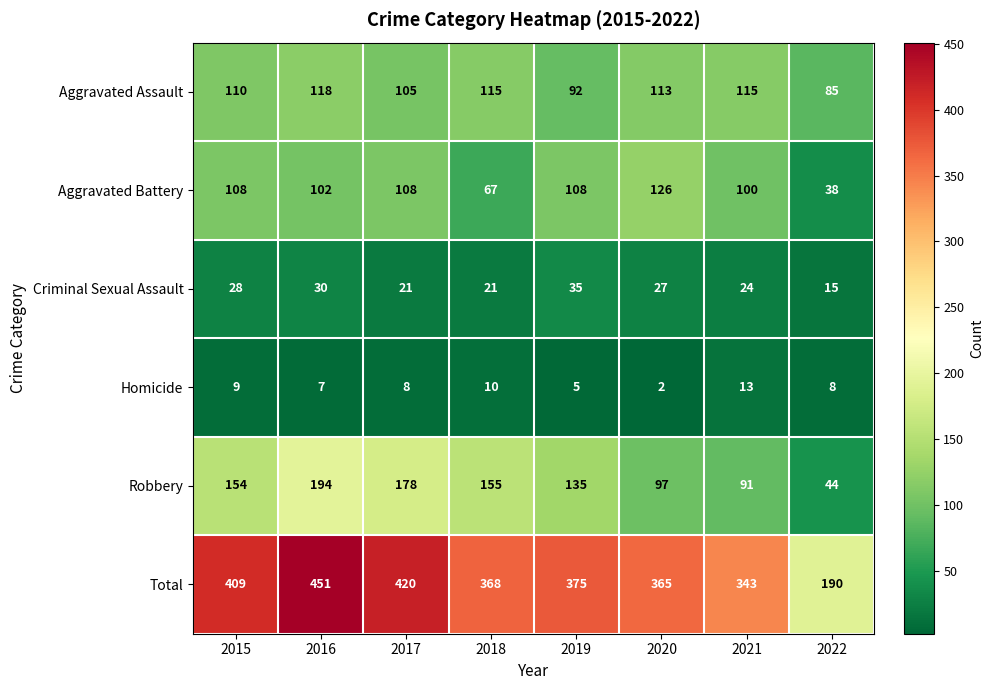

Is it true that Criminal Sexual Assault equals 24 at 2021?

True